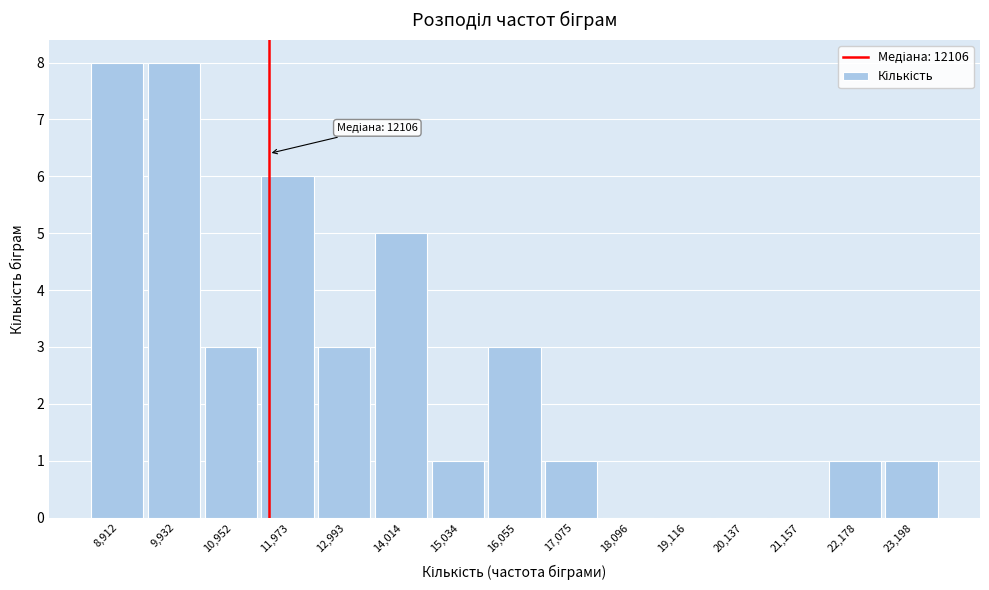

Reading left to right, list all the values displayed in this chart.

8,912=8	9,932=8	10,952=3	11,973=6	12,993=3	14,014=5	15,034=1	16,055=3	17,075=1	18,096=0	19,116=0	20,137=0	21,157=0	22,178=1	23,198=1